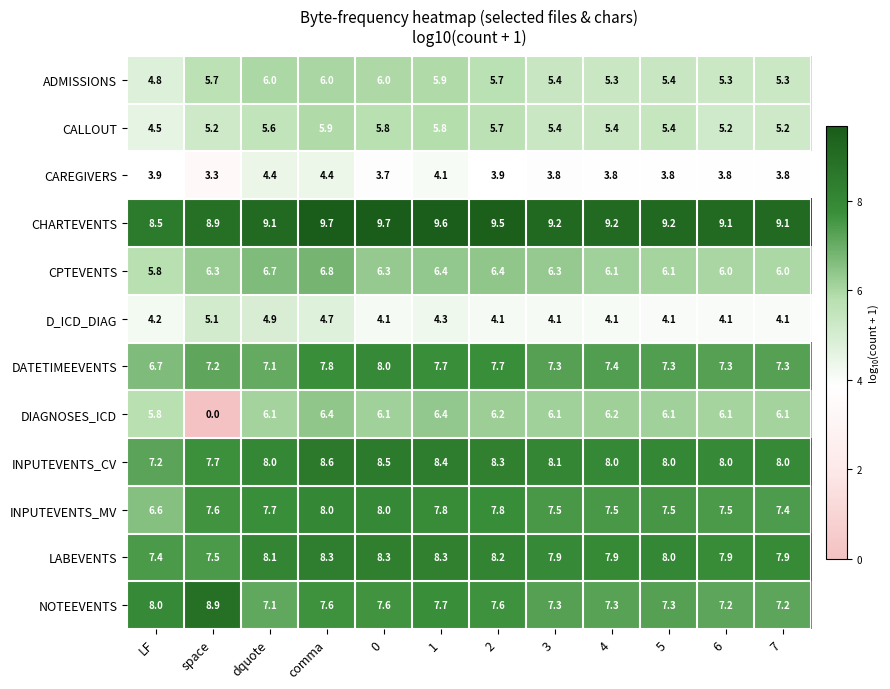

At which category does the chart reach its minimum across all series?

space